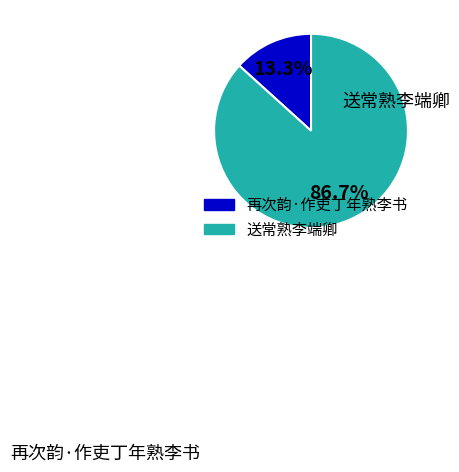

Rank the categories by value from highest to lowest.

送常熟李端卿, 再次韵·作吏丁年熟李书